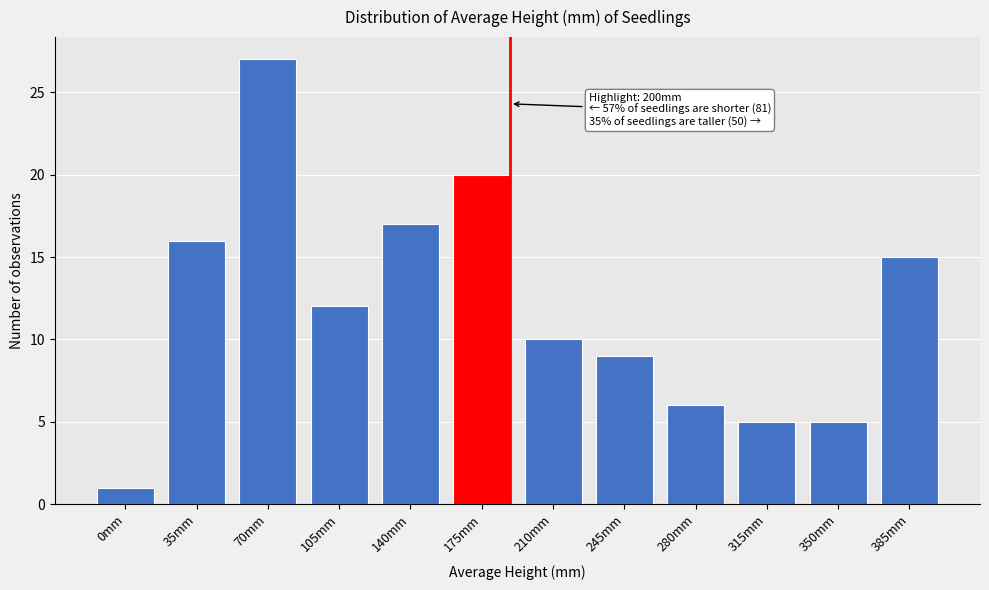

Reading left to right, list all the values displayed in this chart.

1	16	27	12	17	20	10	9	6	5	5	15